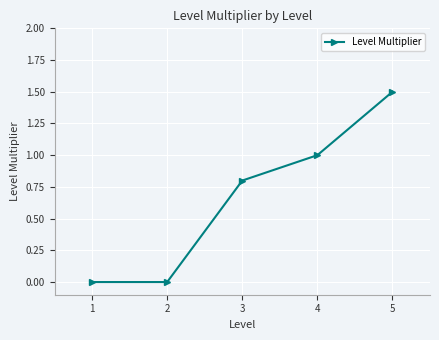

How many lines are shown in the chart?

1